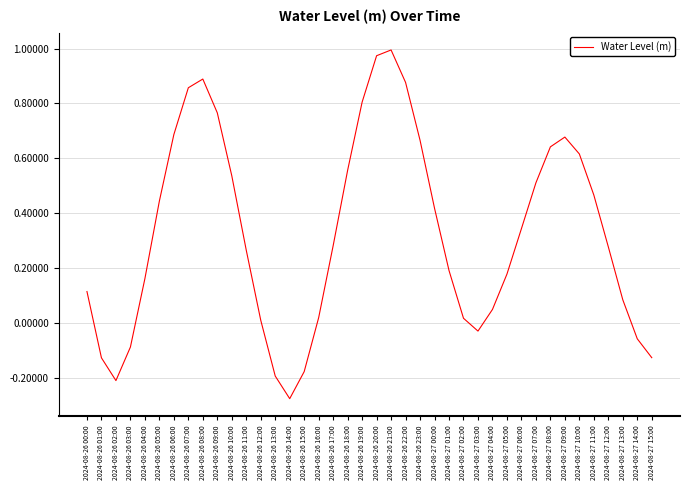

What is the difference between the maximum and minimum values?

1.3